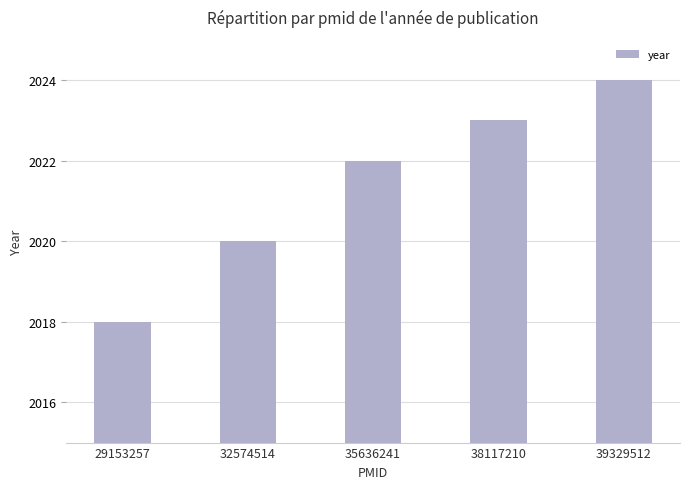

How many series are shown in this chart?

1